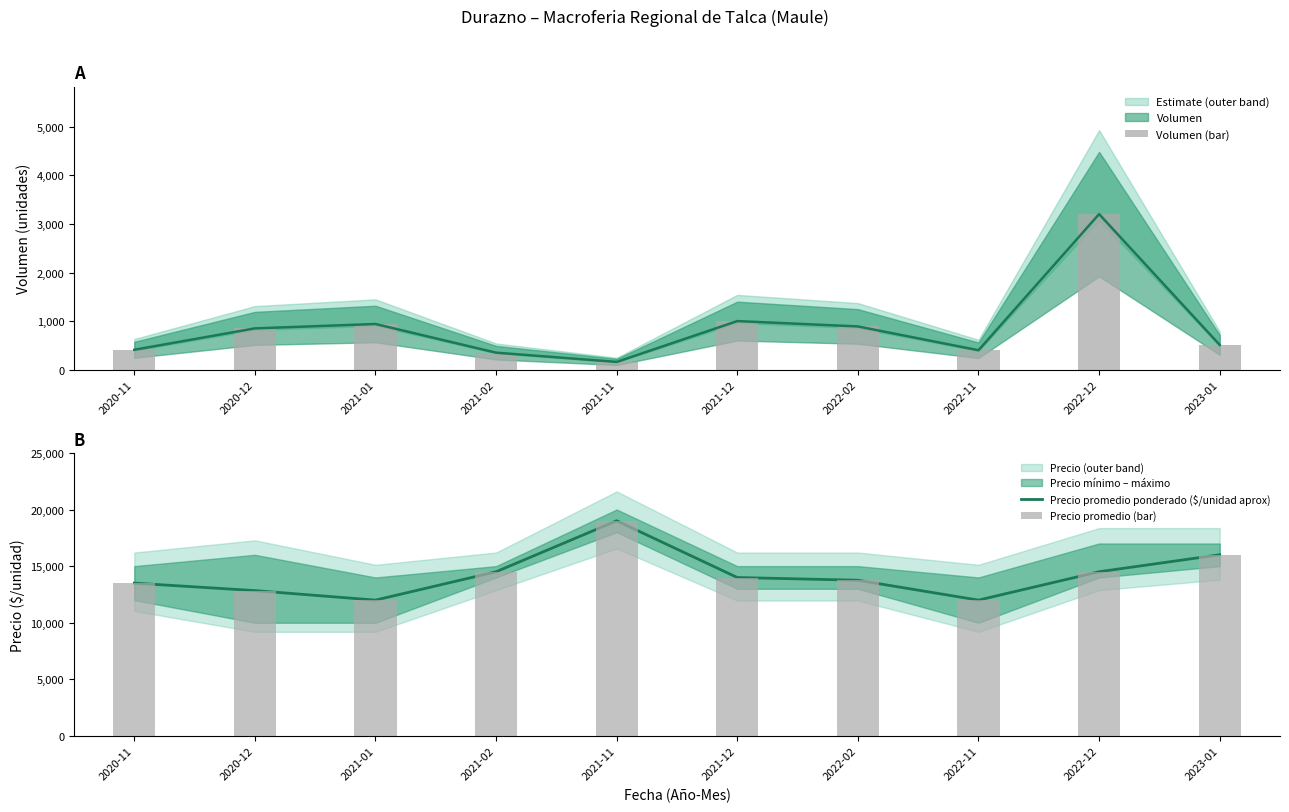

What position from the left is 2022-02?

7